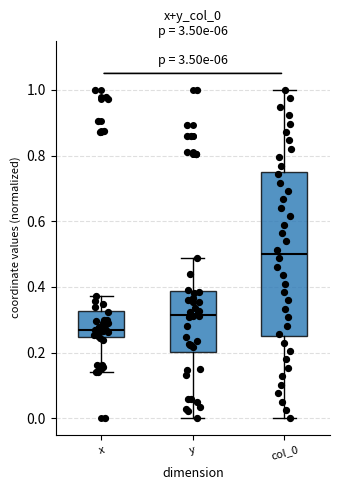

Which box is the tallest, from its lower edge to its upper edge?

col_0